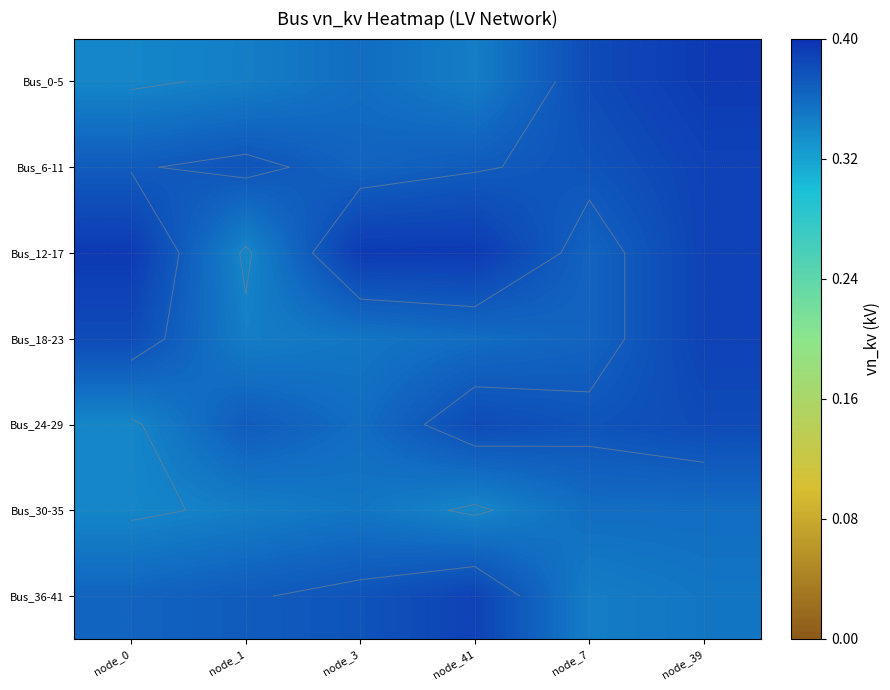

True or false: Bus_24-29 has a value of 0.1 at node_3.

False